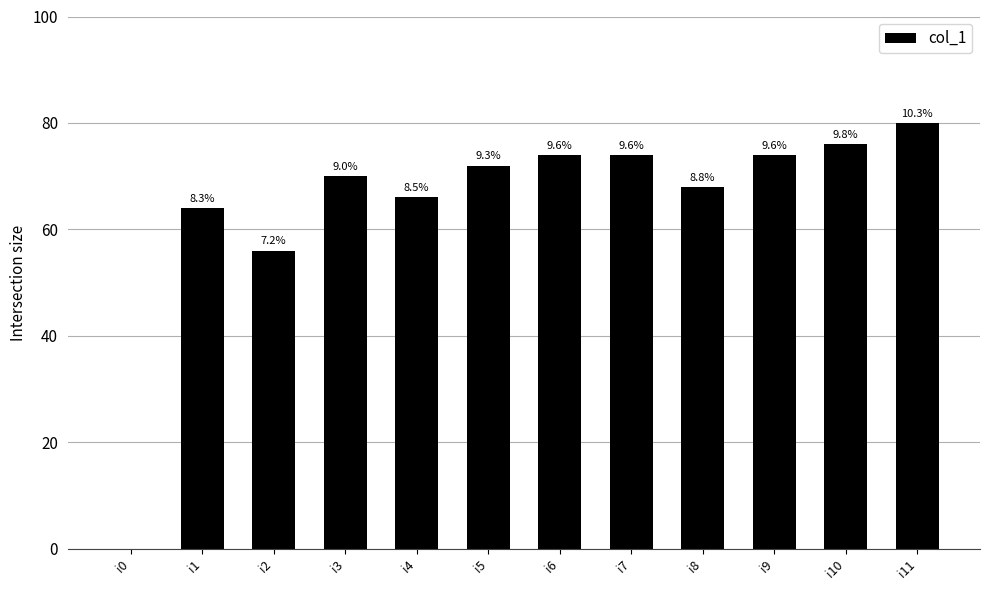

What is the difference between the second highest and second lowest values?

20